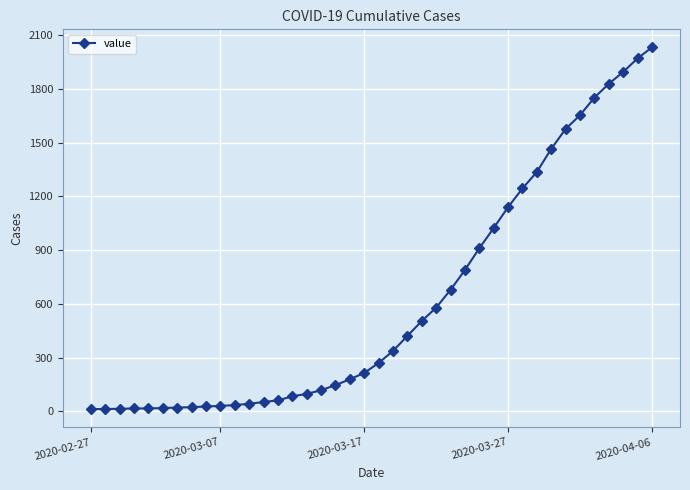

What is the difference between the second highest and minimum values?

1958